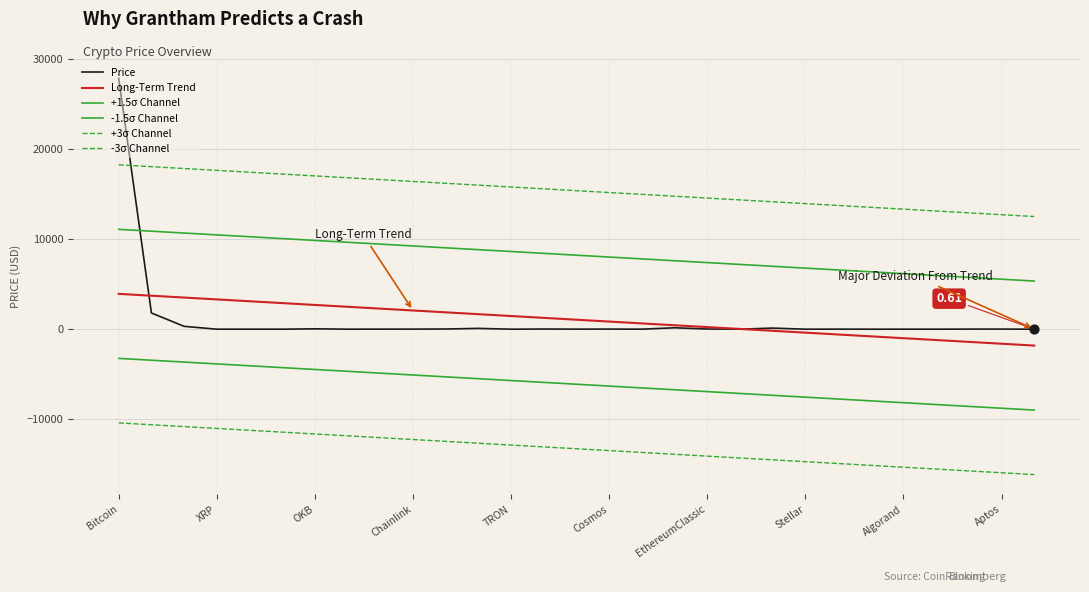

At which category is the sum across all series the highest?

Bitcoin